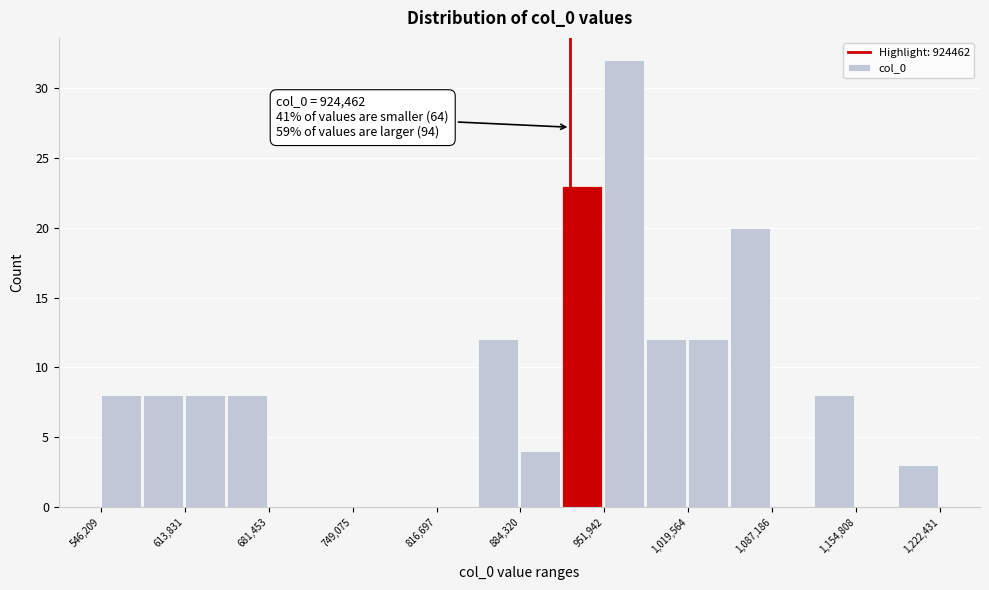

Around what value on the x-axis is the tallest bar? Give the approximate position of its centre, as read against the axis.

970000